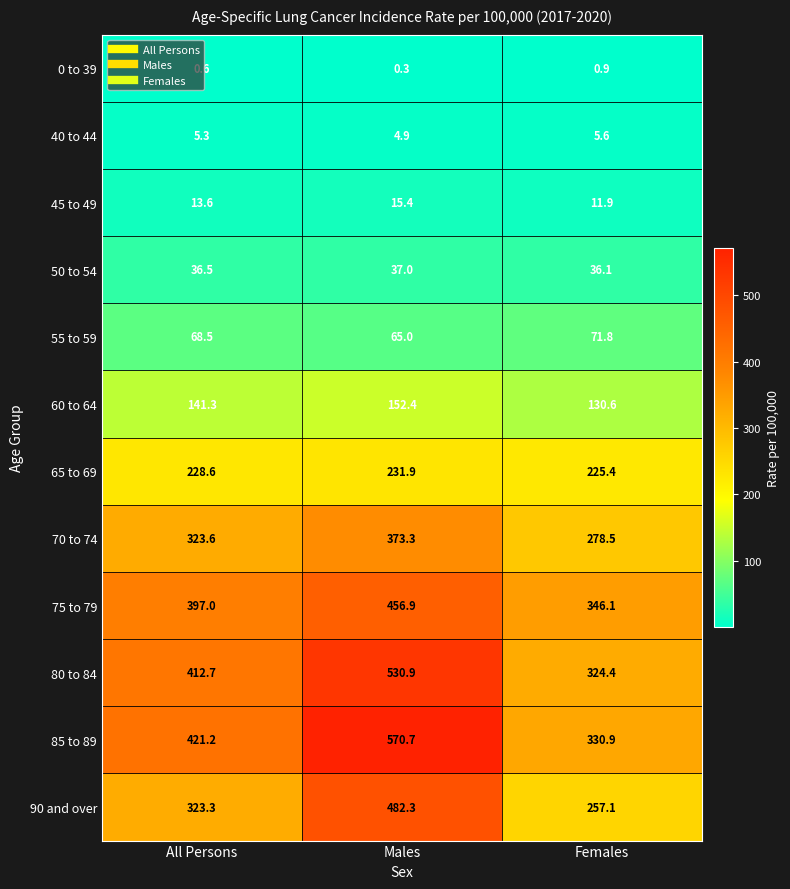

Rank the series by their maximum value, from highest to lowest.

85 to 89, 80 to 84, 90 and over, 75 to 79, 70 to 74, 65 to 69, 60 to 64, 55 to 59, 50 to 54, 45 to 49, 40 to 44, 0 to 39